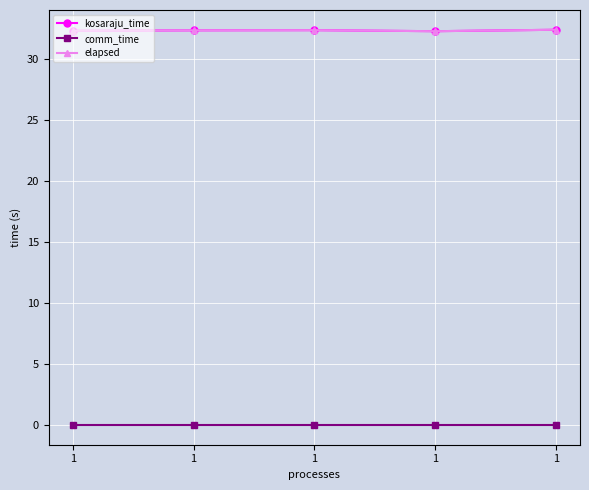

What is the sum of all kosaraju_time values?

161.6